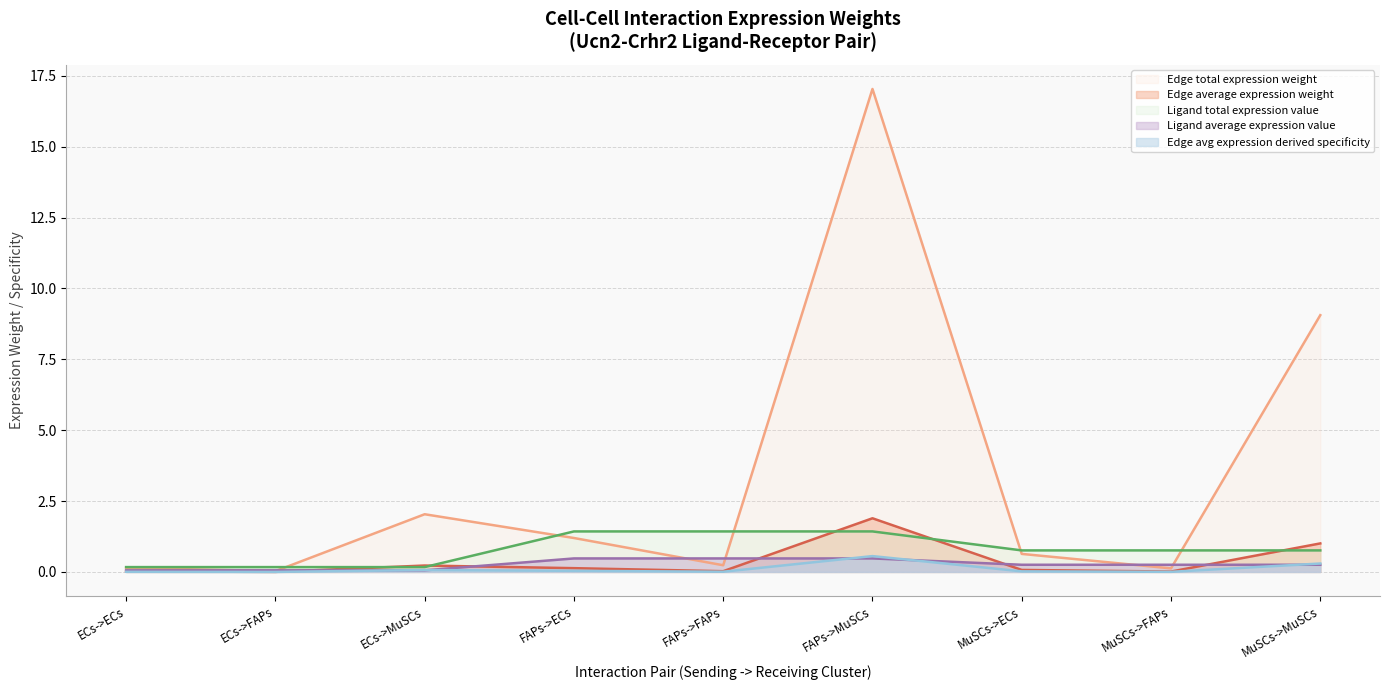

What is the highest value of the Ligand average expression value (line) series?

0.5